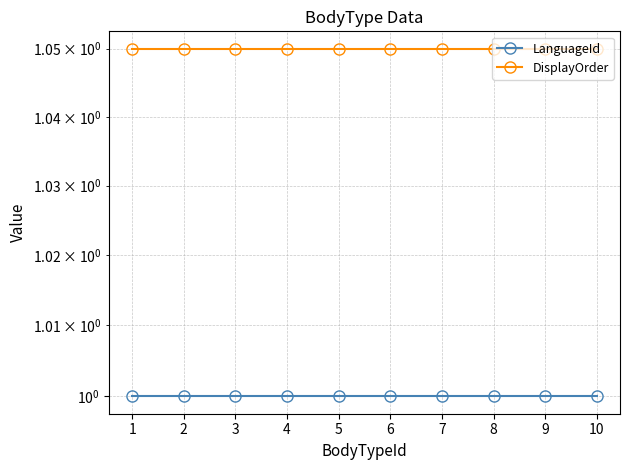

At how many categories does at least one series exceed 1?

10